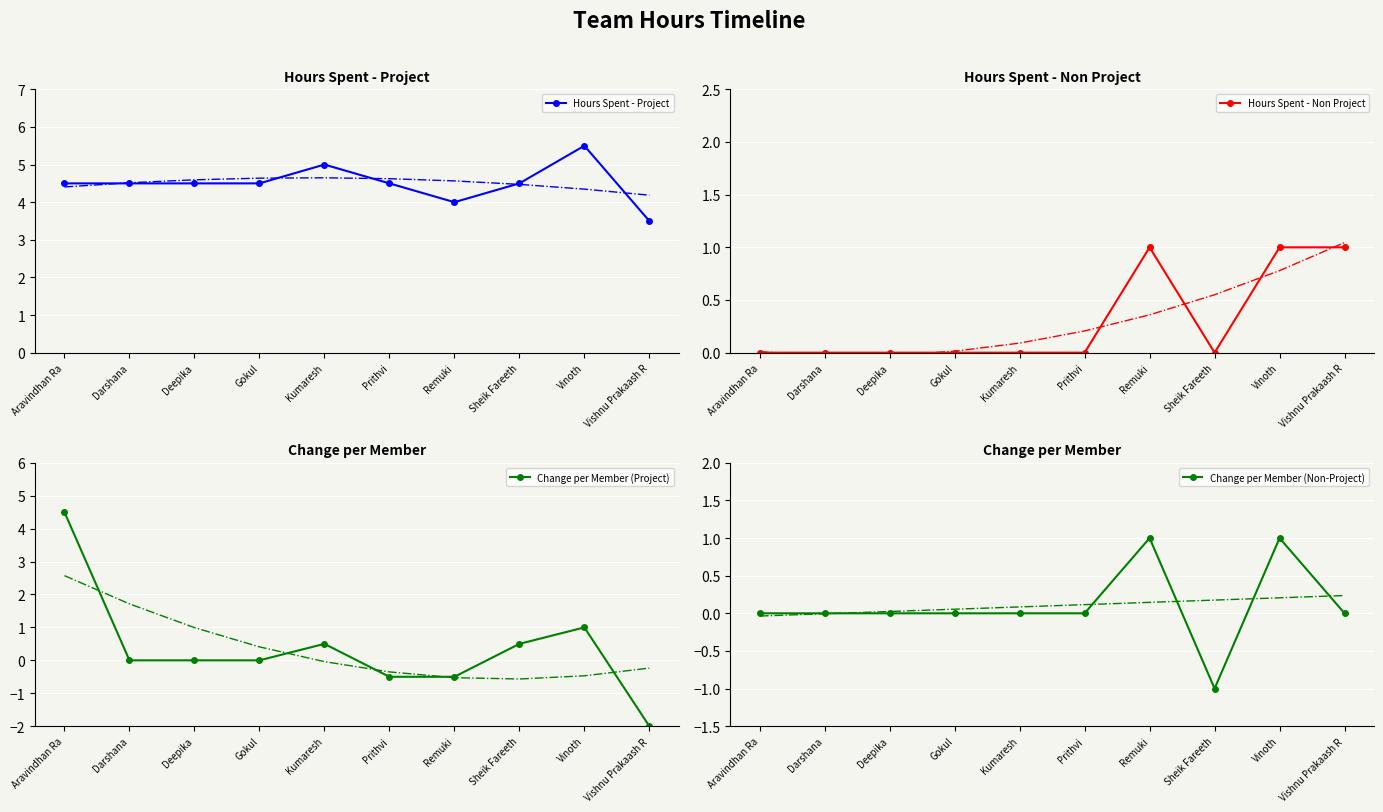

How many values in Change per Member (Project) are above zero?

4